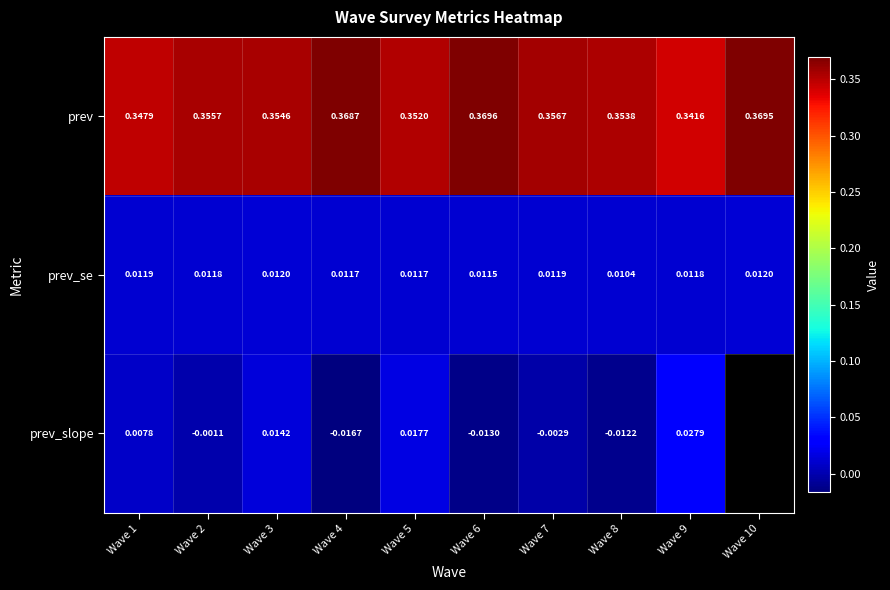

Rank the series at Wave 5 from lowest to highest value.

prev_se, prev_slope, prev